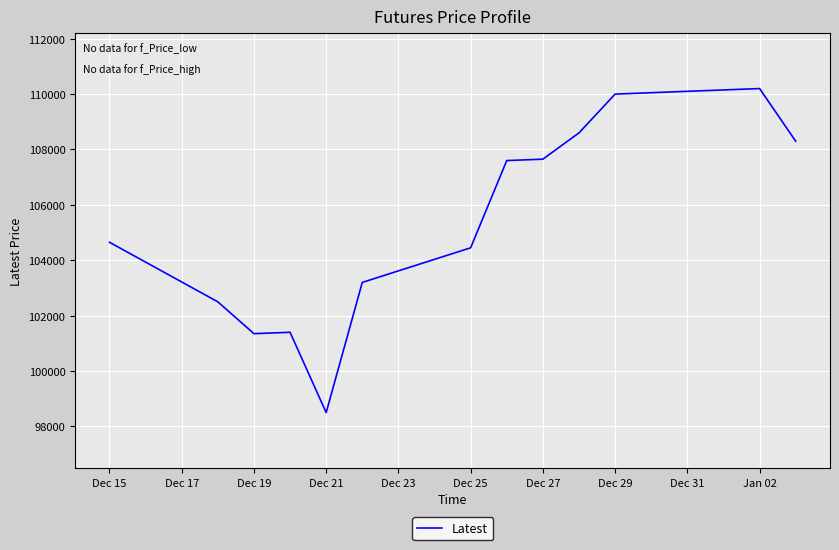

What is the maximum value shown in the chart?

110200